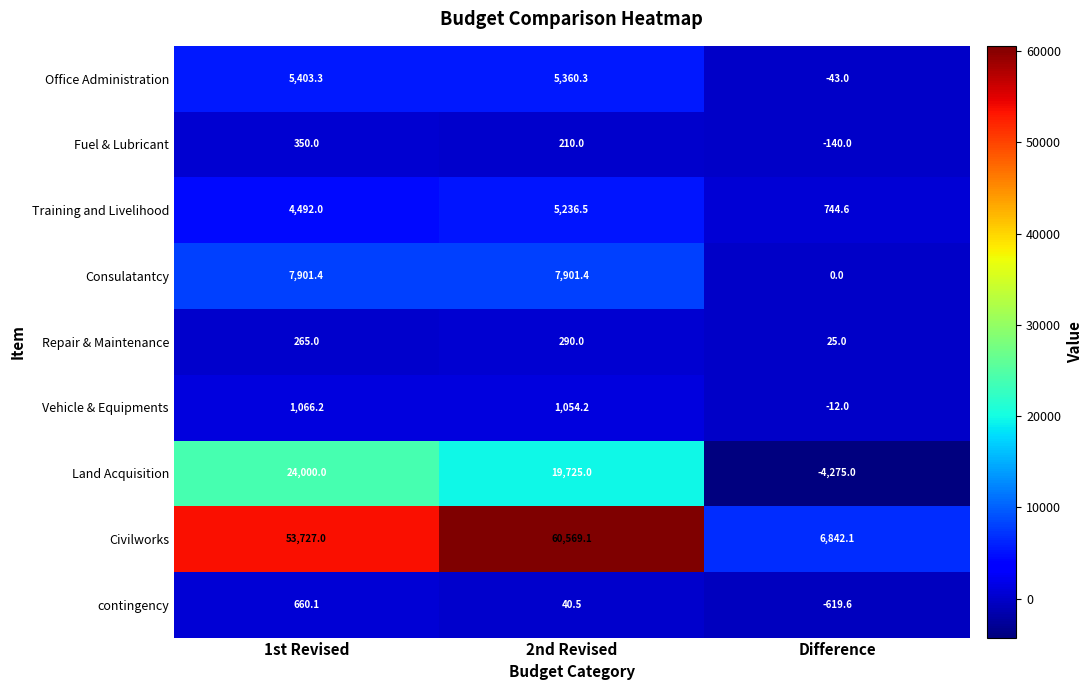

Is it true that Training and Livelihood equals 5236.5 at 2nd Revised?

True